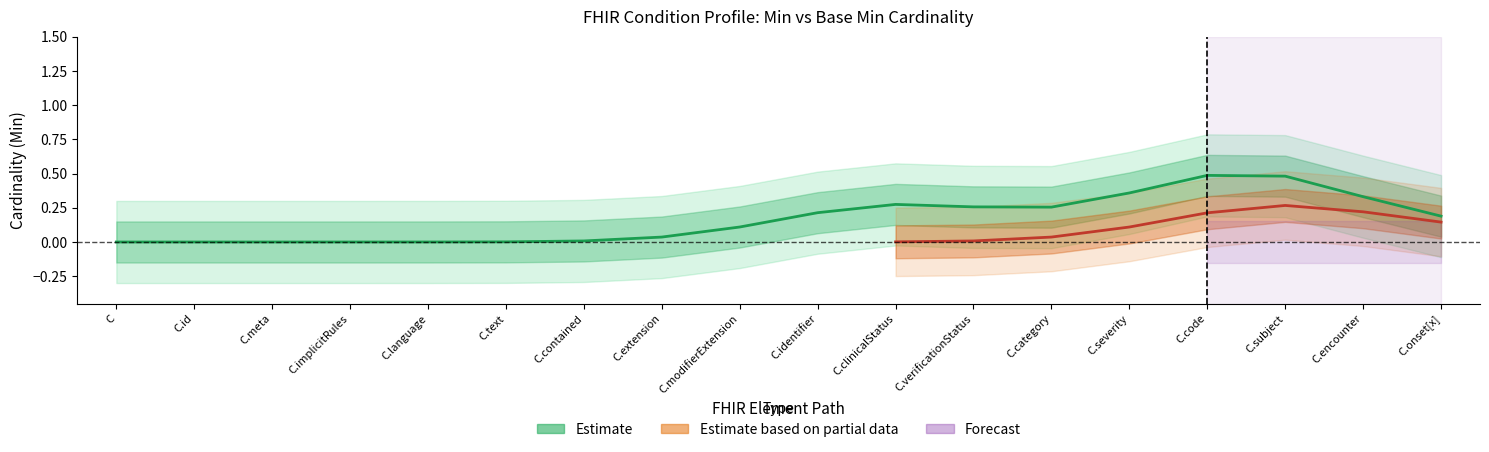

How many data points does each series have?

18